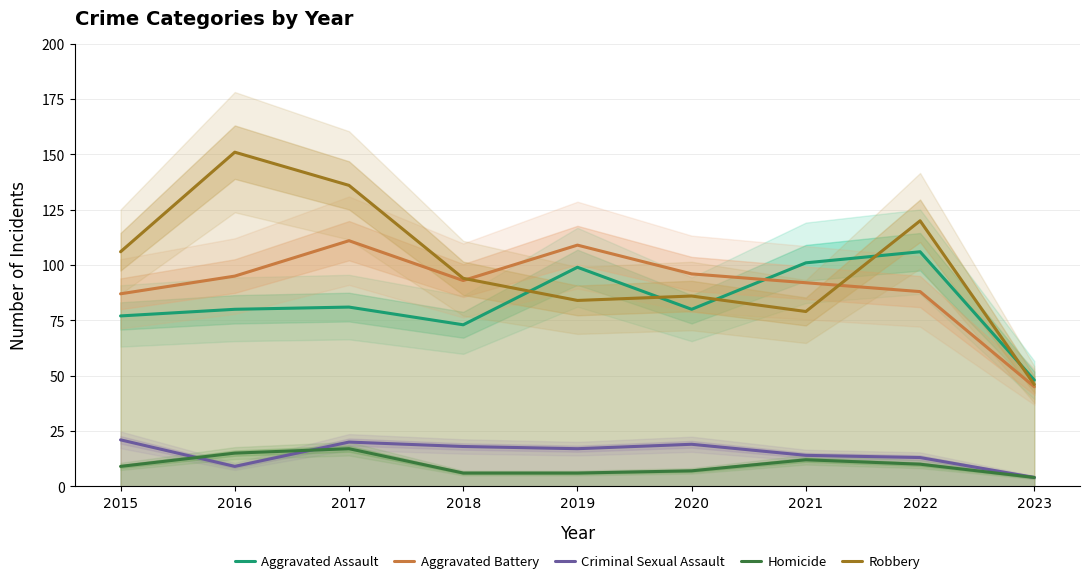

What is the value of the Aggravated Battery point at the 8th from the left?

88